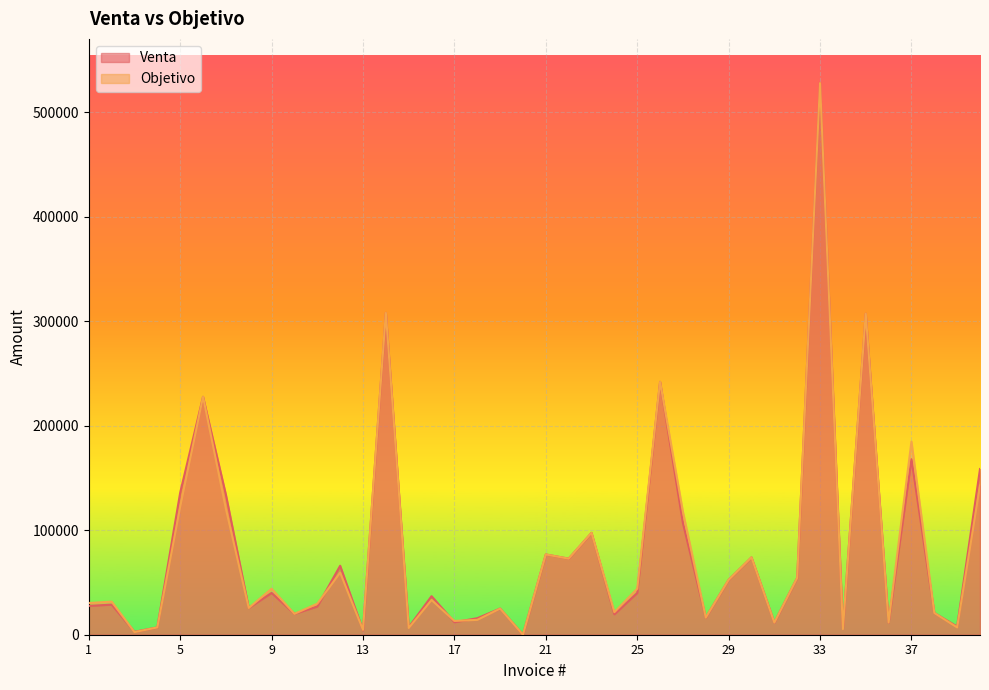

What is the sum of all Objetivo values?

3214345